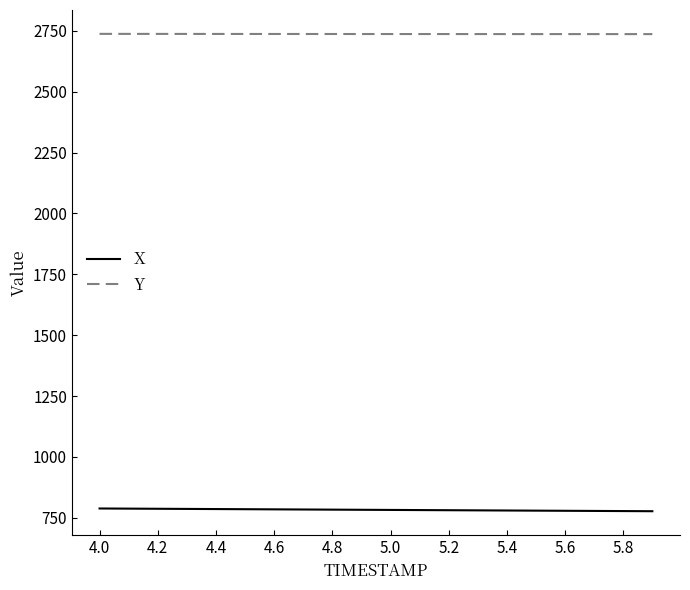

Rank the series by their maximum value, from highest to lowest.

Y, X